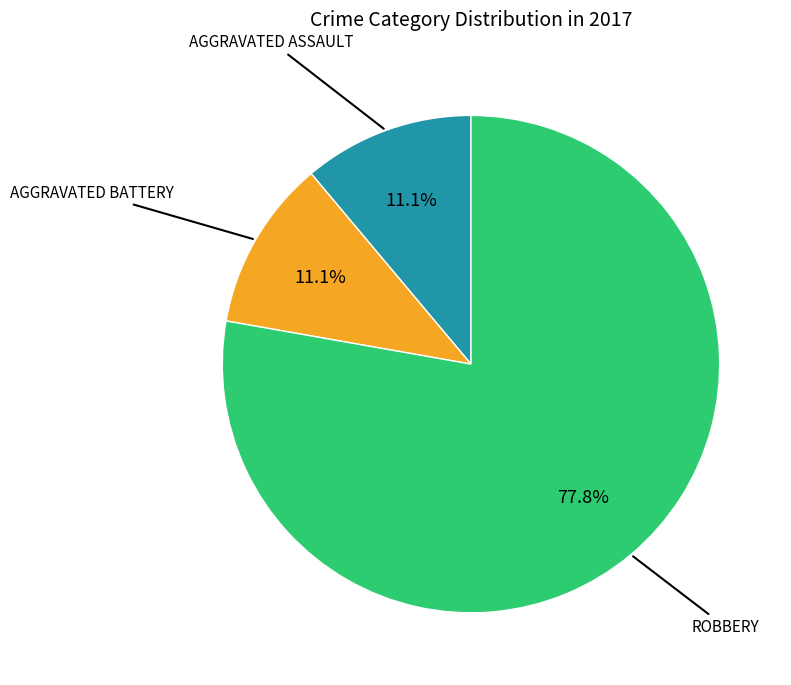

Is there any slice that represents more than half of the pie?

Yes